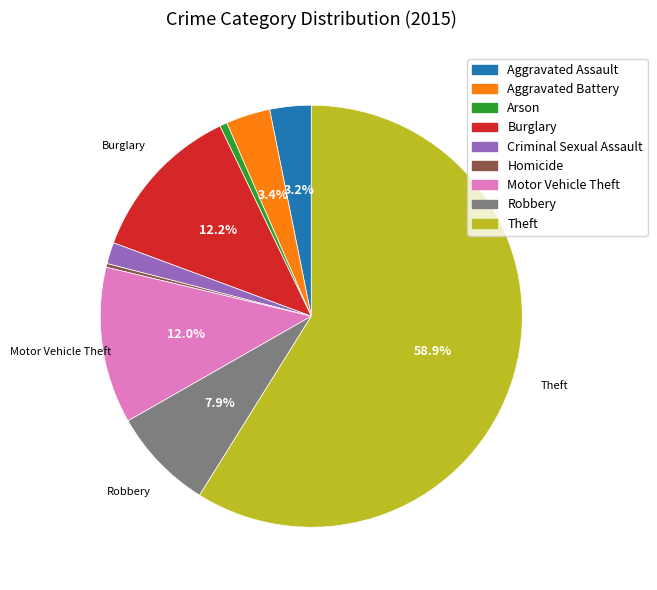

What is the largest slice in the pie chart?

Theft